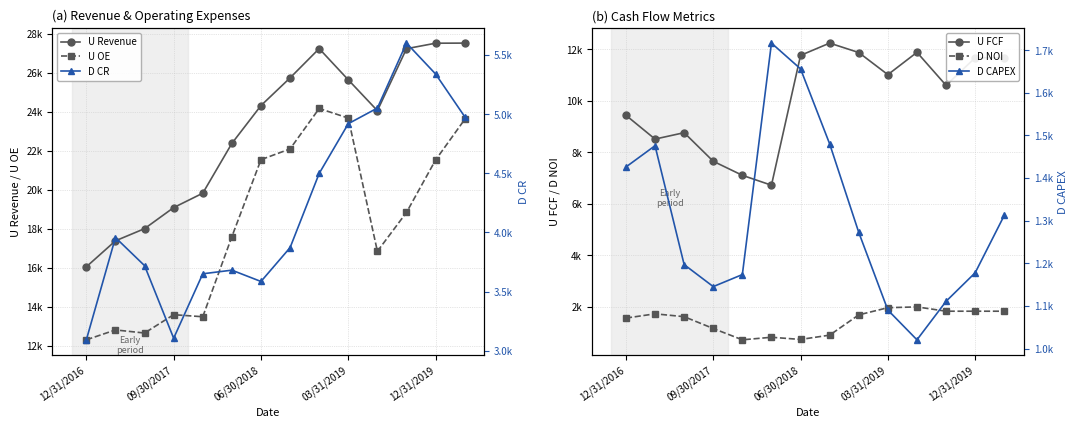

What is the difference between the maximum and minimum values in the U FCF series?

5521.9